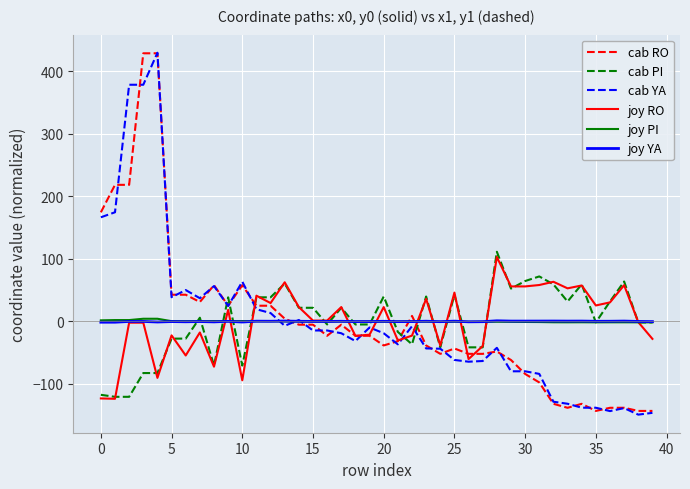

What is the lowest value of the cab YA series?

-149.1